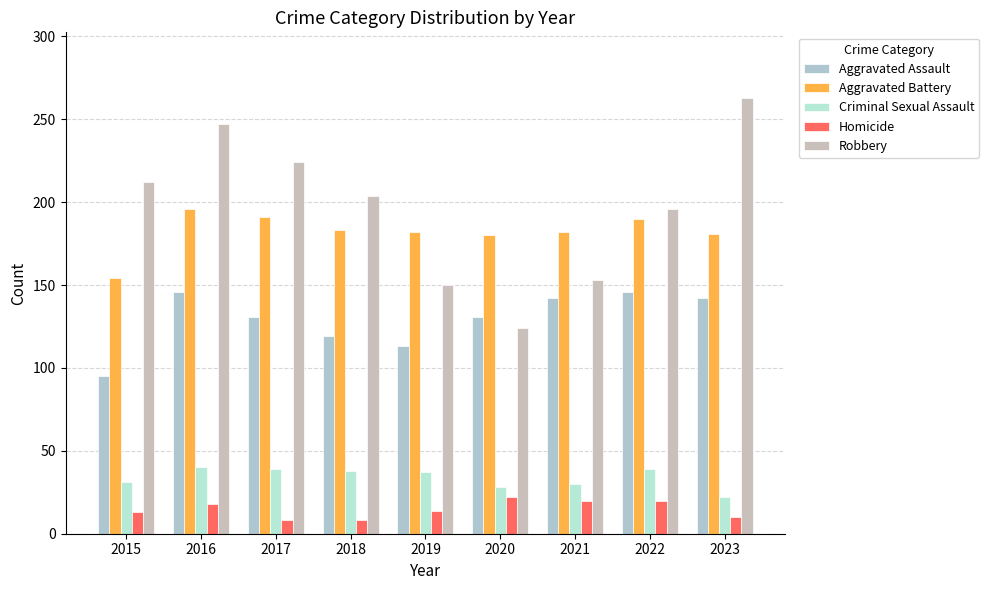

Which has a higher value, 2017 or 2016?

2016